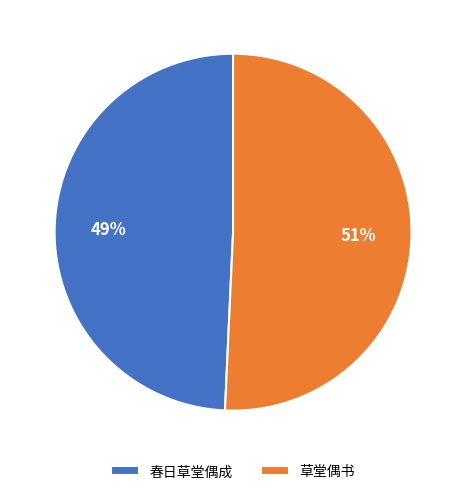

True or false: 草堂偶书 accounts for 51% of the total.

True